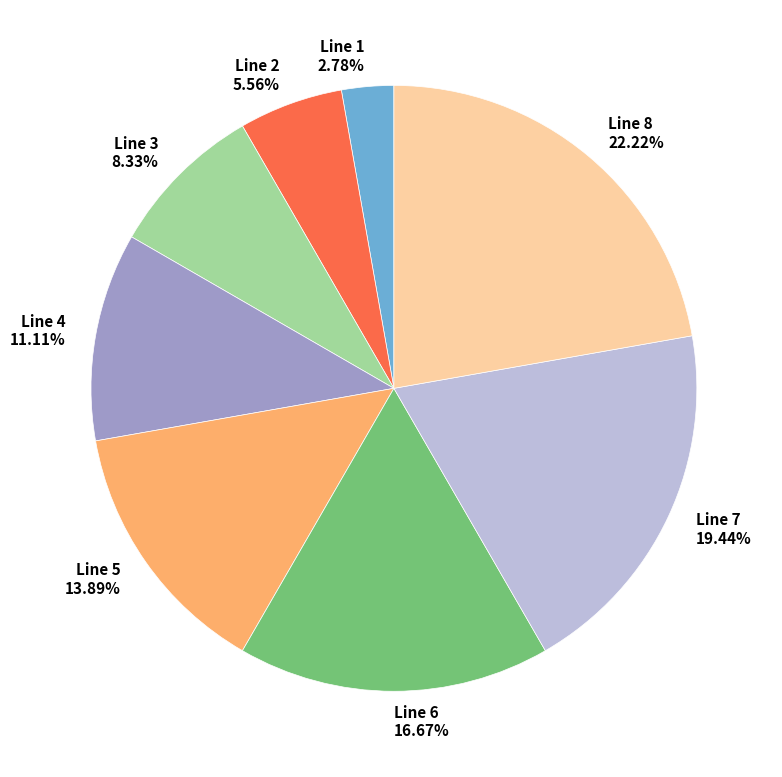

Which has a higher value, Line 6 or Line 2?

Line 6